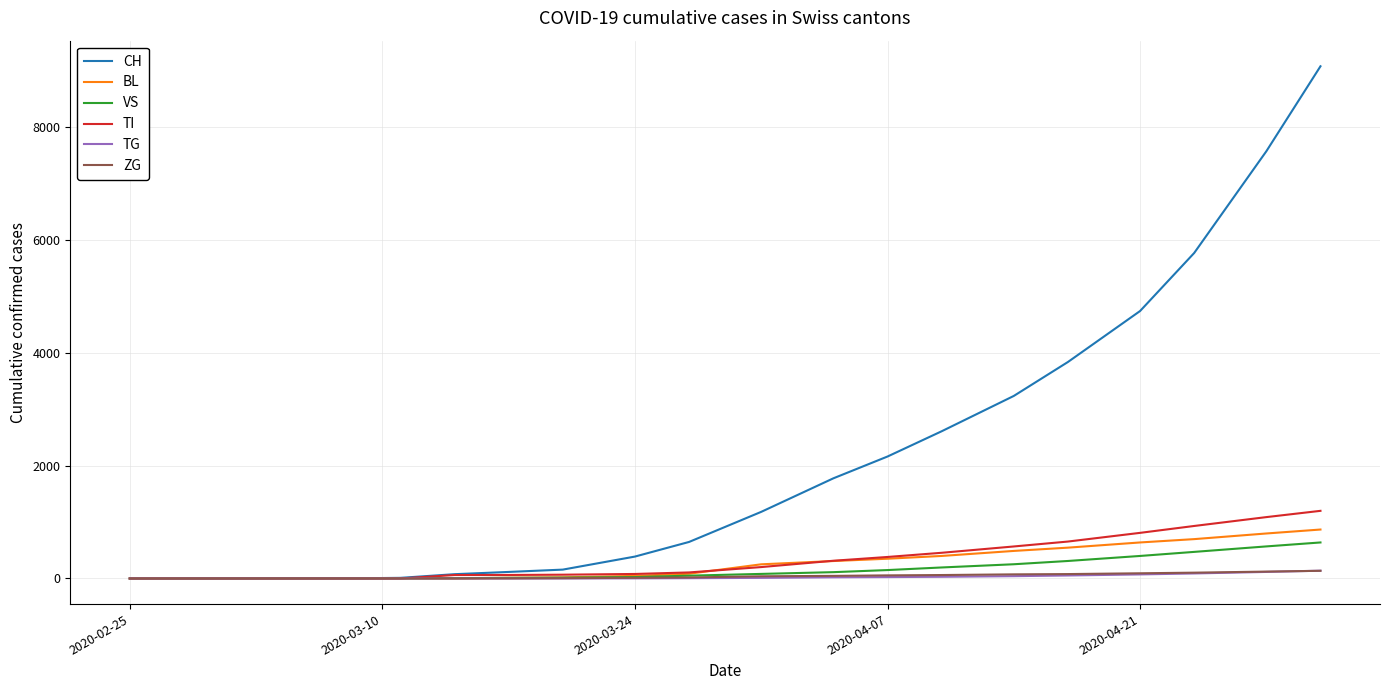

Which series has the largest range (max minus min)?

CH